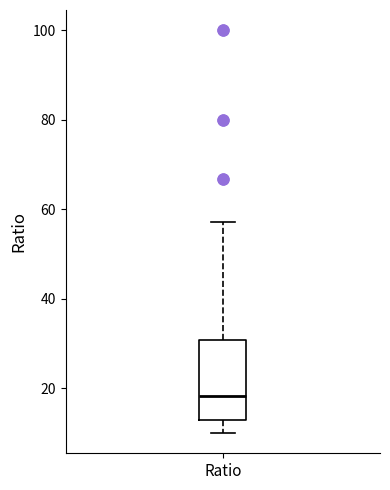

Where is the upper edge of the box for Ratio on the y-axis? The values are not printed on the chart, so give them approximately, as read against the axis.

30